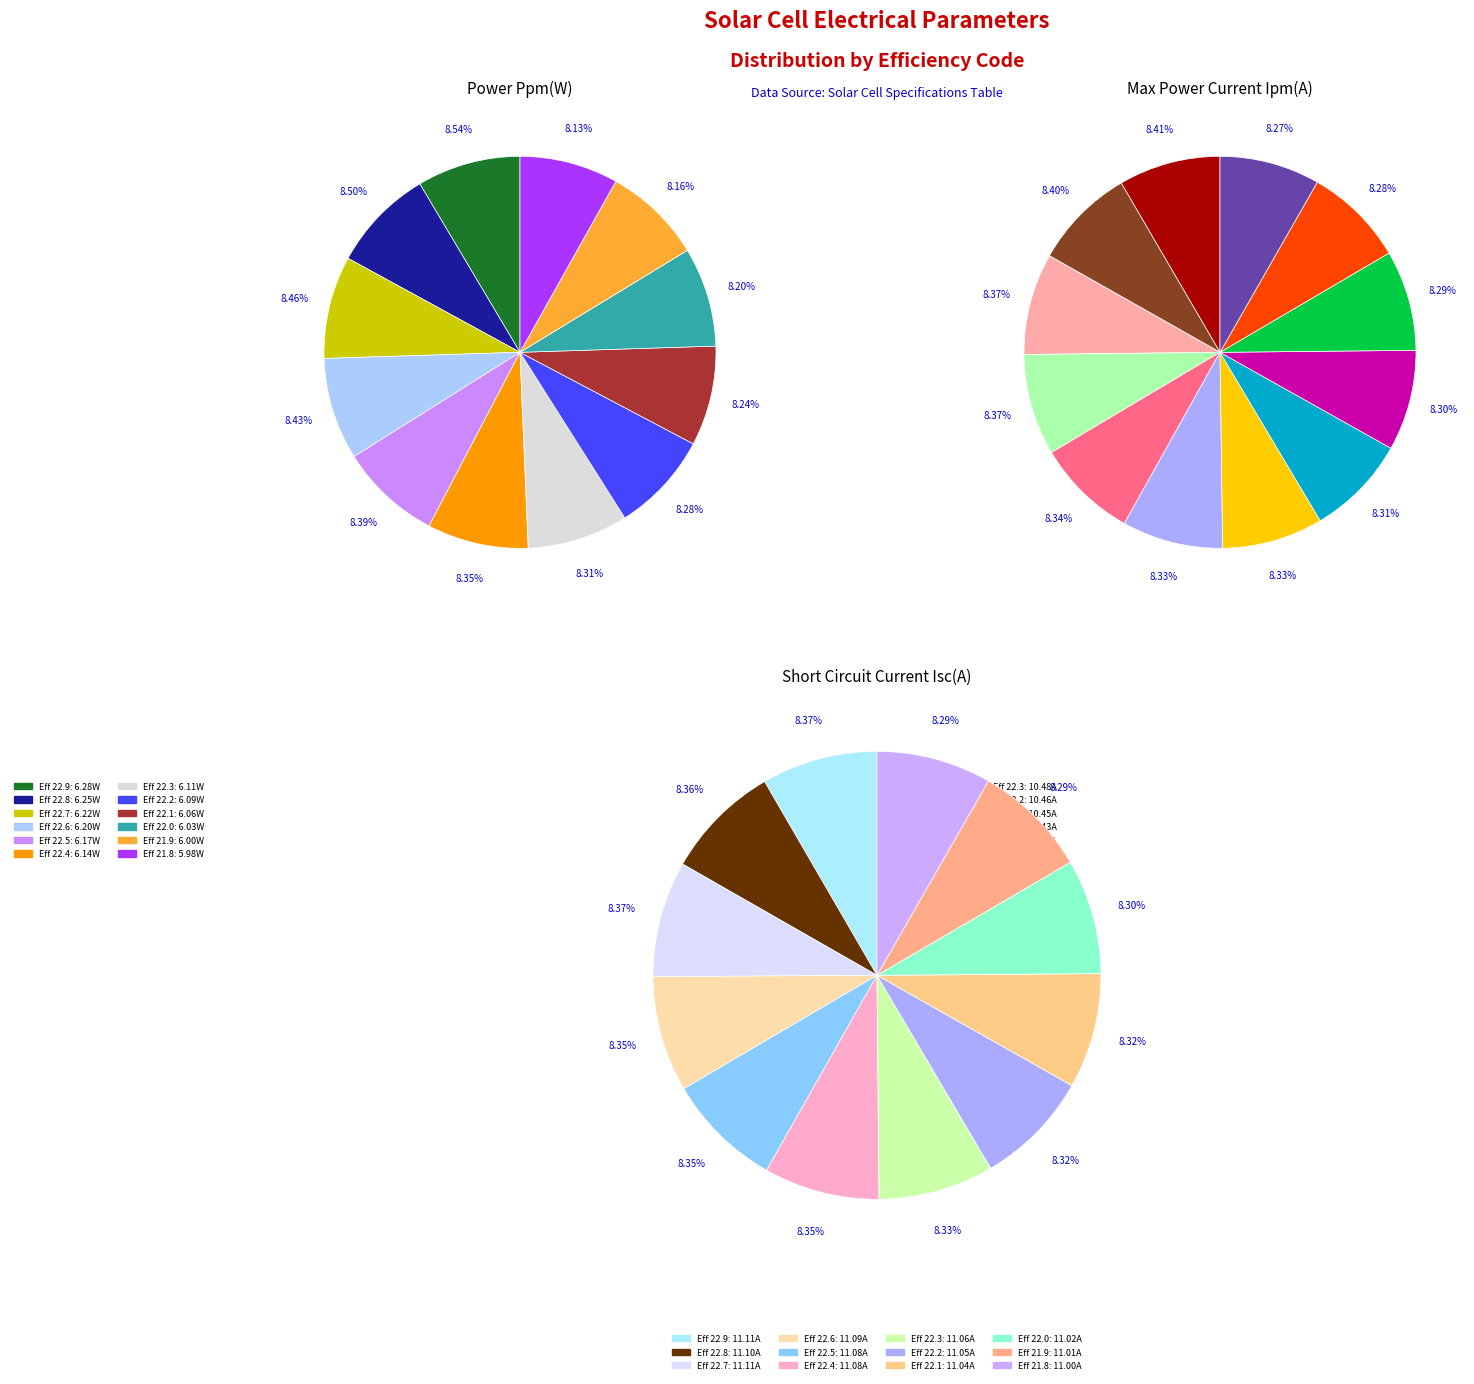

How many segments does this pie chart have?

12